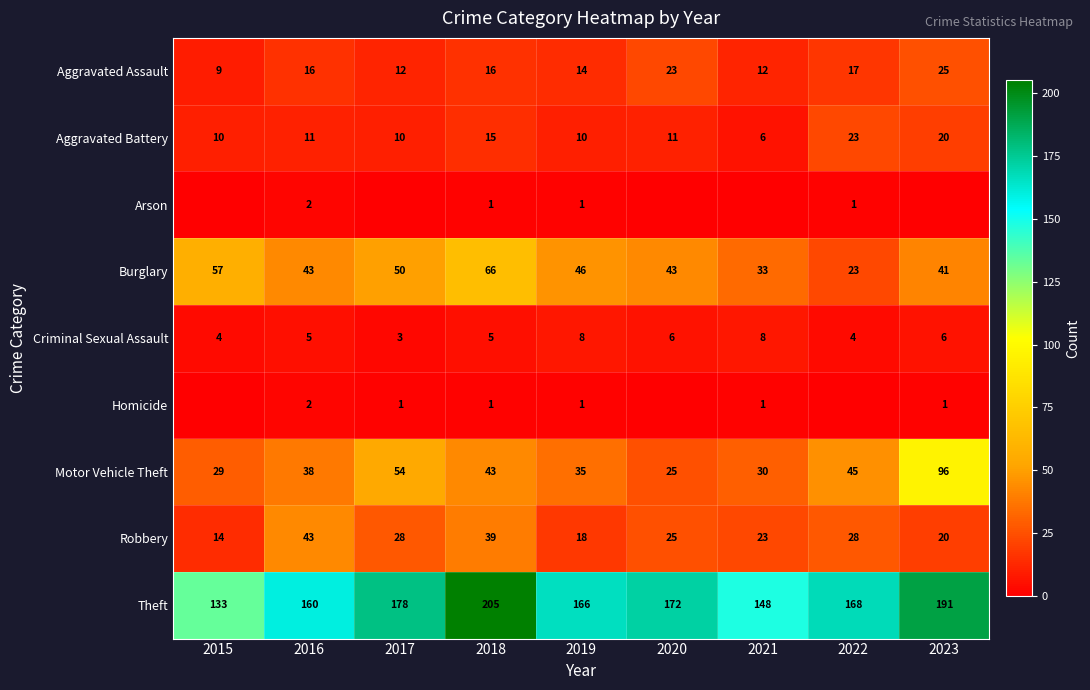

What is the sum of the Motor Vehicle Theft values at 2022 and 2020?

70